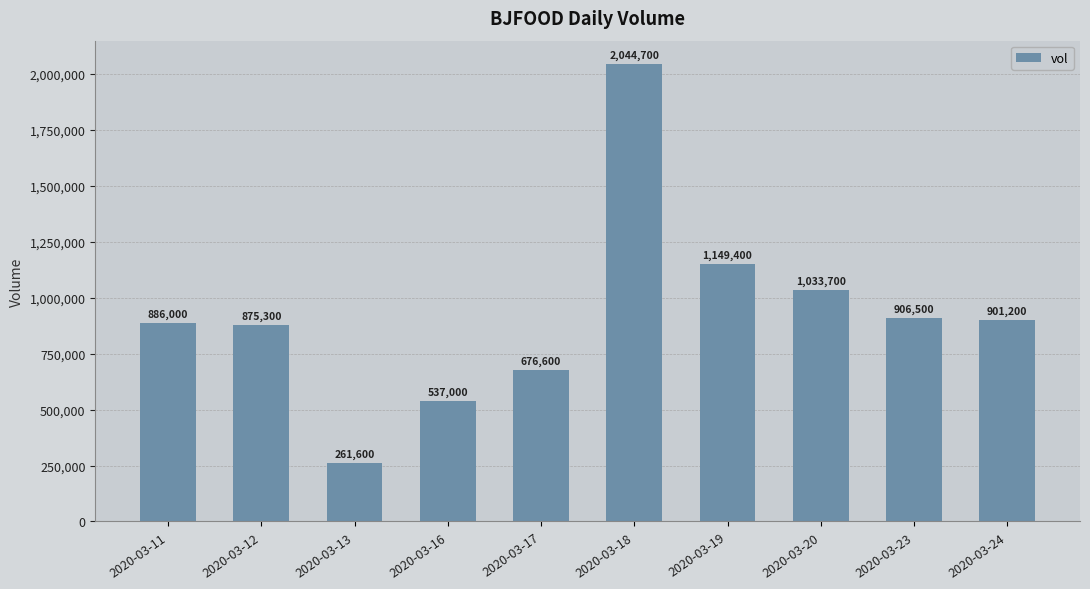

True or false: the data shows 2044700 at 2020-03-18.

True